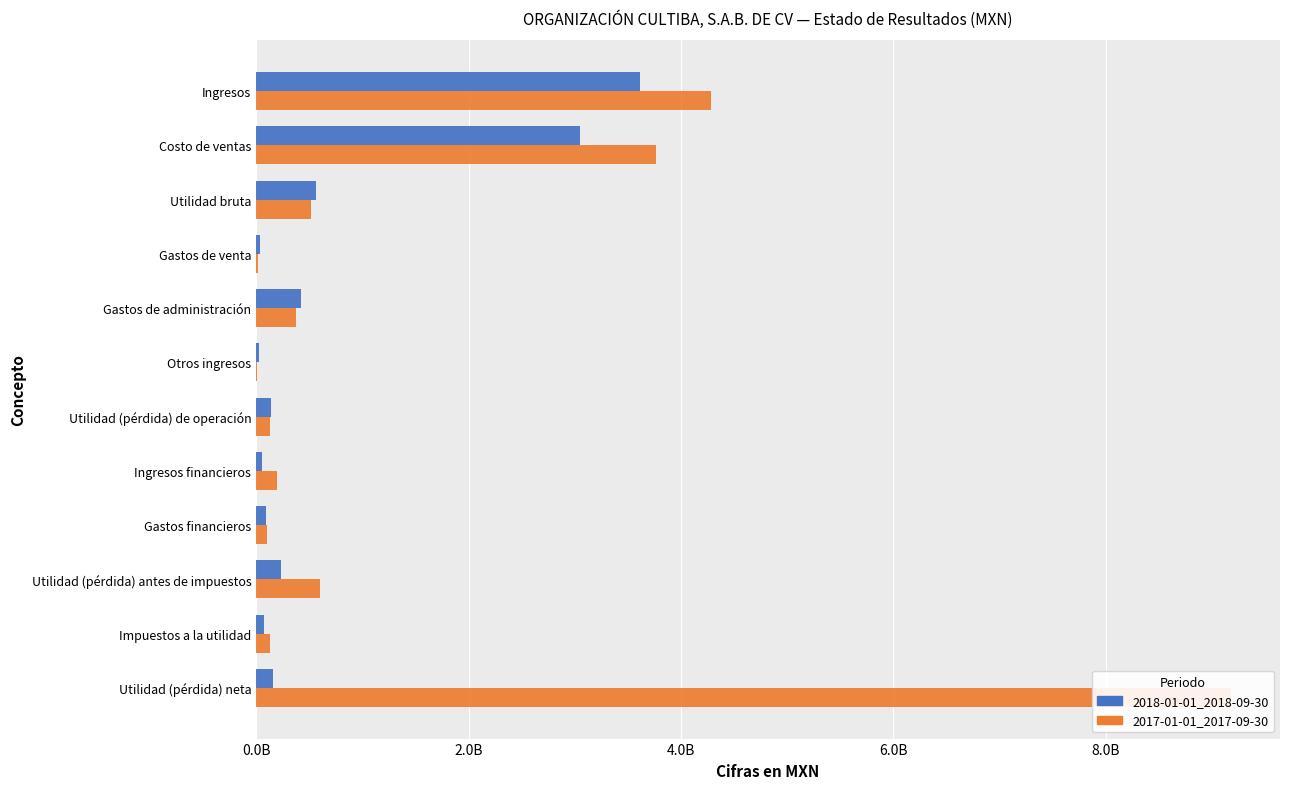

What are all the series names shown in the legend?

2018-01-01_2018-09-30, 2017-01-01_2017-09-30